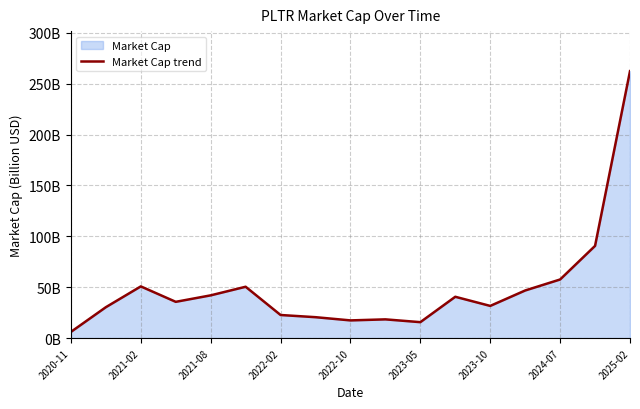

The chart shows a value of 46.8 at 13. True or false?

True